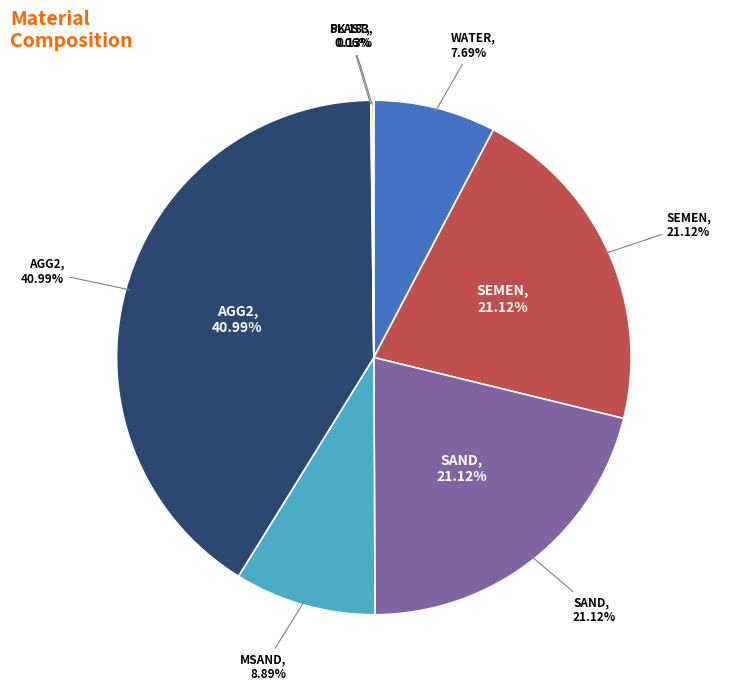

Which category has the biggest portion of the pie?

AGG2